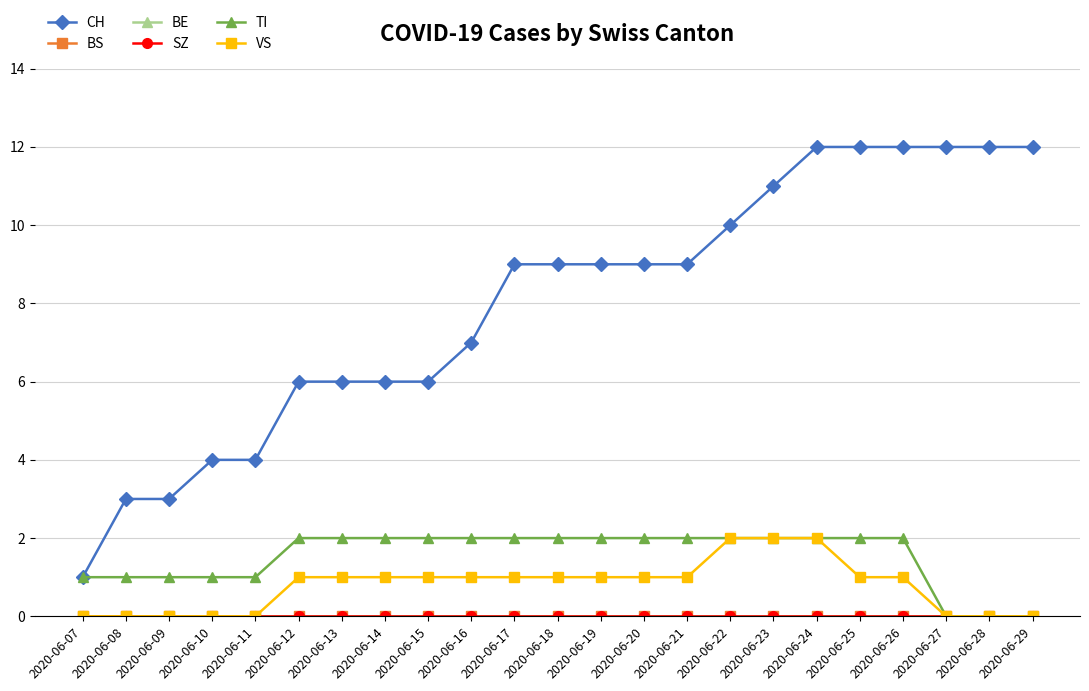

Between 2020-06-12 and 2020-06-18, which is larger?

2020-06-18